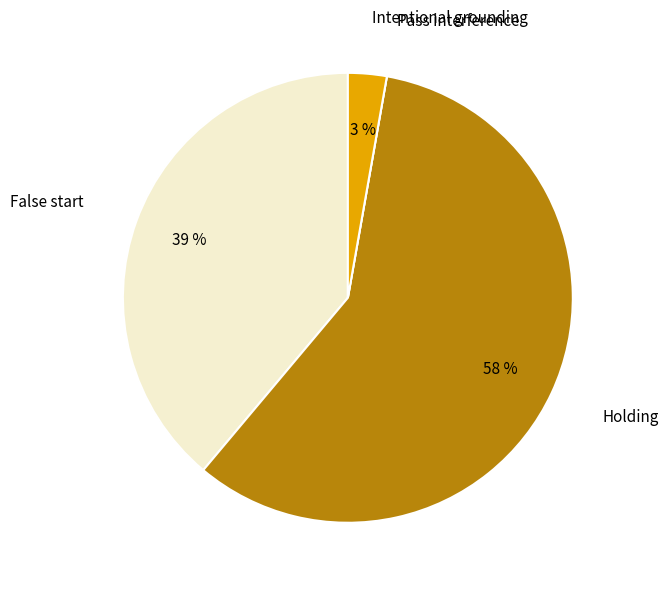

To the nearest percent, what is the combined percentage of False start and Holding?

97%